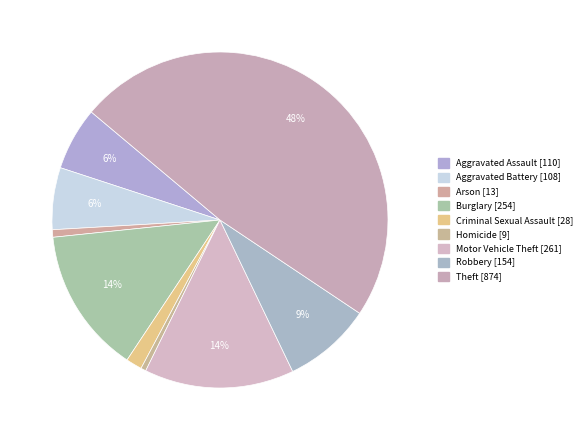

To the nearest percent, what is the average slice percentage?

11%